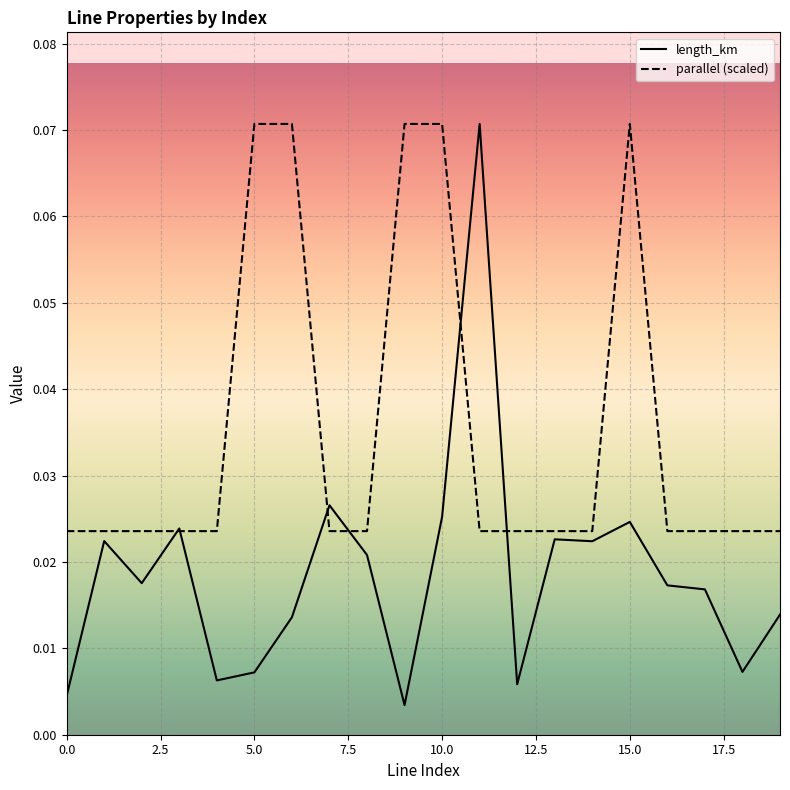

Which series has the largest range (max minus min)?

length_km